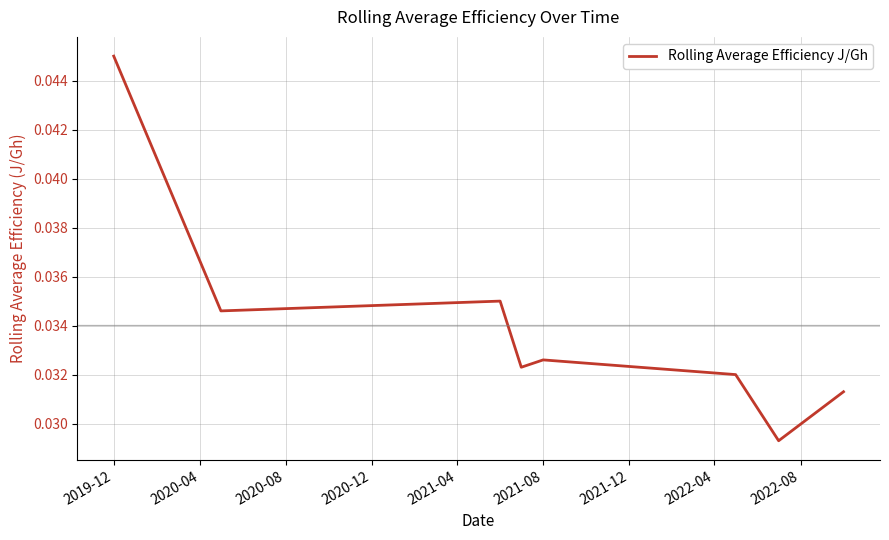

How many values are between 0 and 1?

8